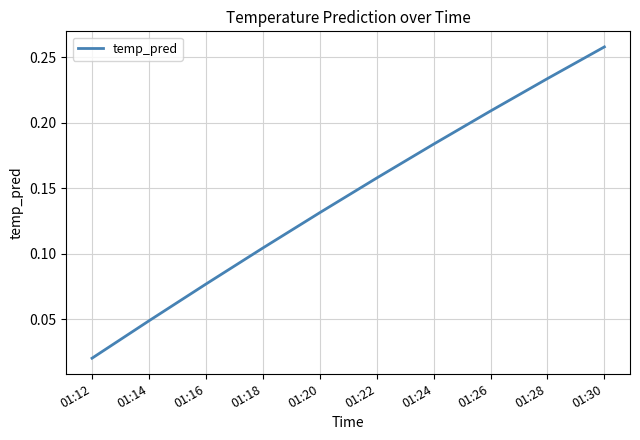

The value at 01:26 is 0.1. True or false?

False